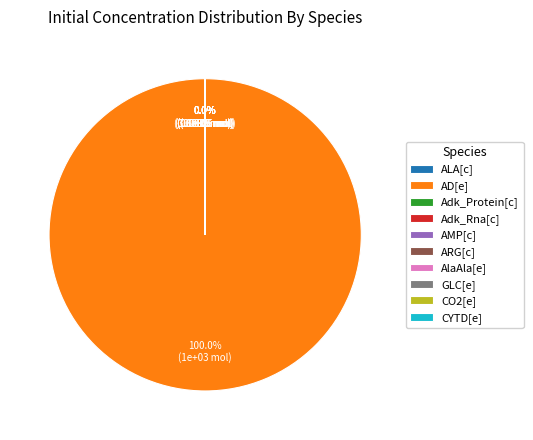

Does AD[e] represent more than half of the total?

Yes